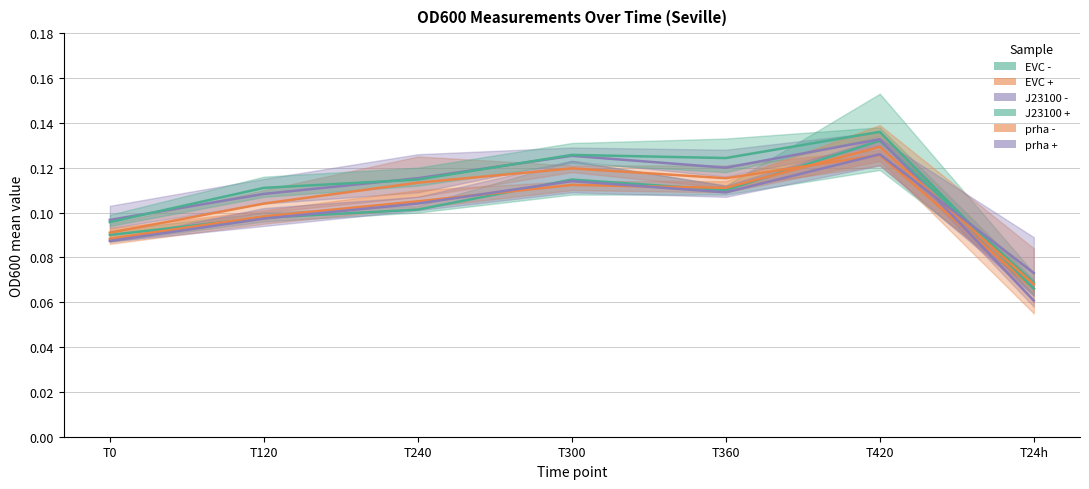

At how many categories does at least one series exceed 0?

7